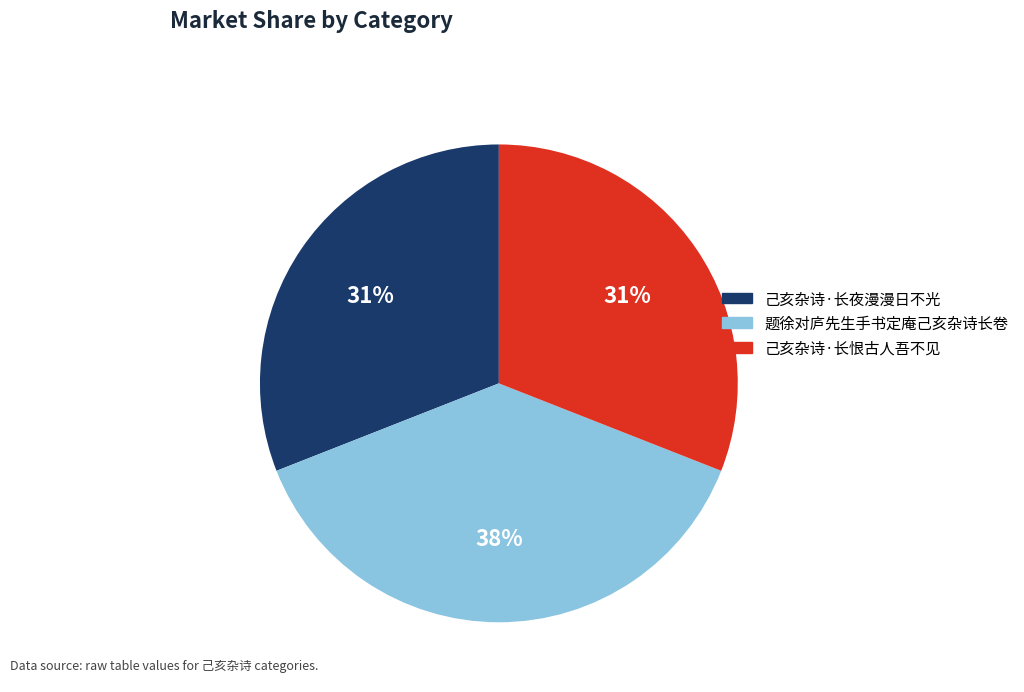

Does 题徐对庐先生手书定庵己亥杂诗长卷 represent more than half of the total?

No